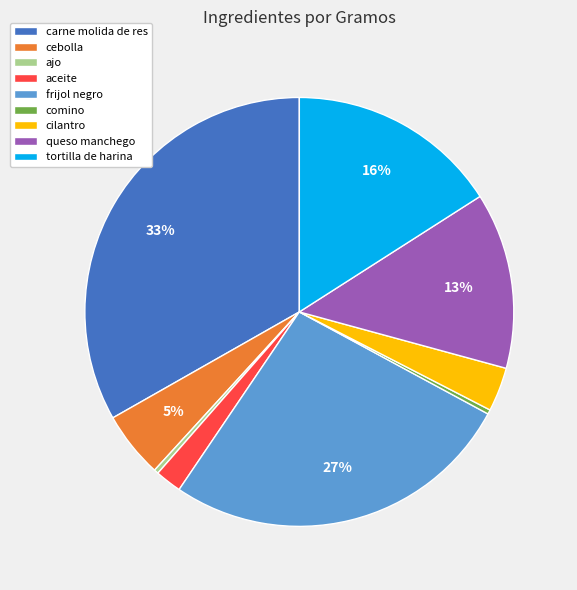

Do cilantro and tortilla de harina together represent more than half of the pie?

No